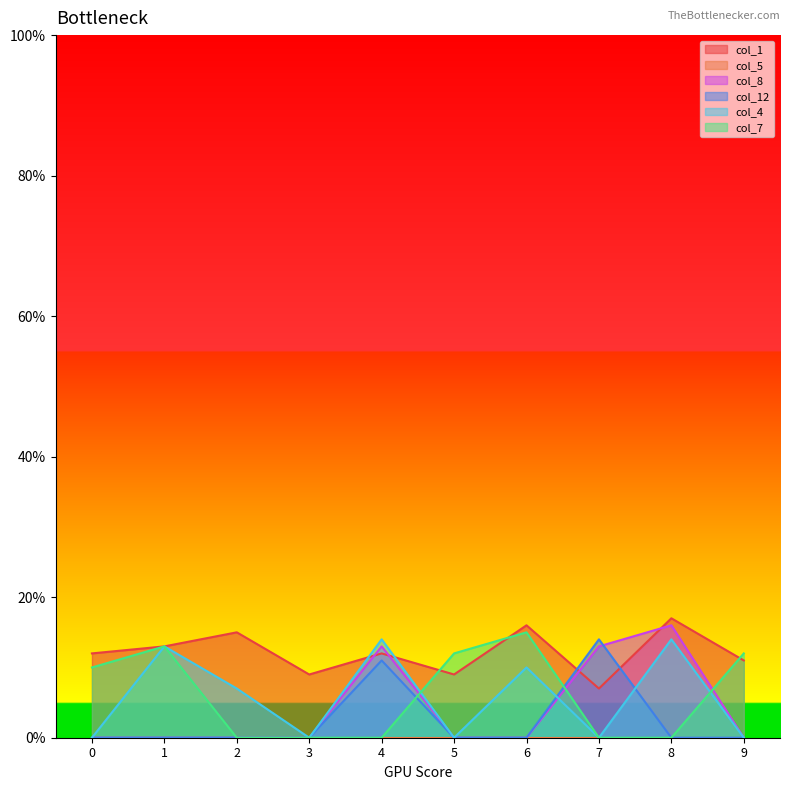

What is the total value across all series at 6?

41